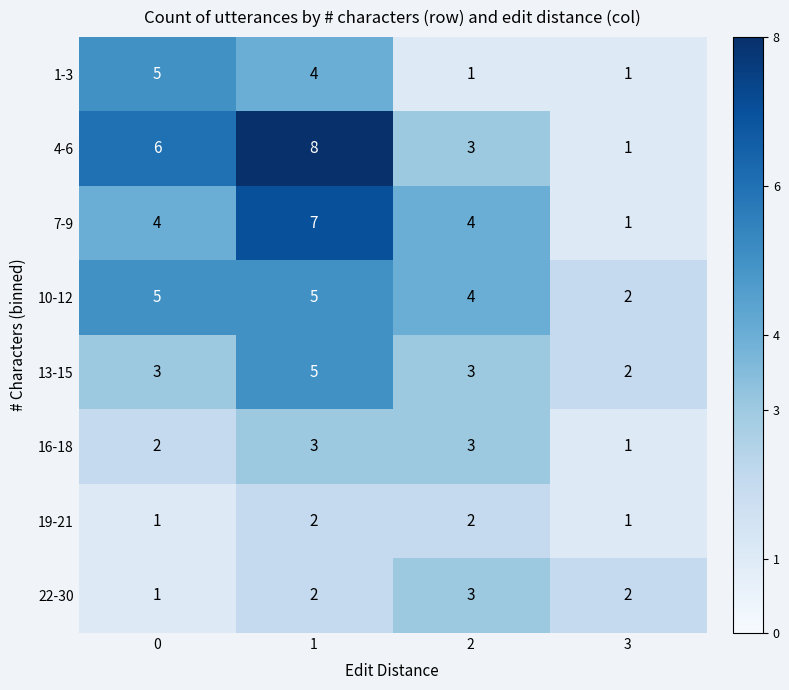

At which category is the sum across all series the highest?

1